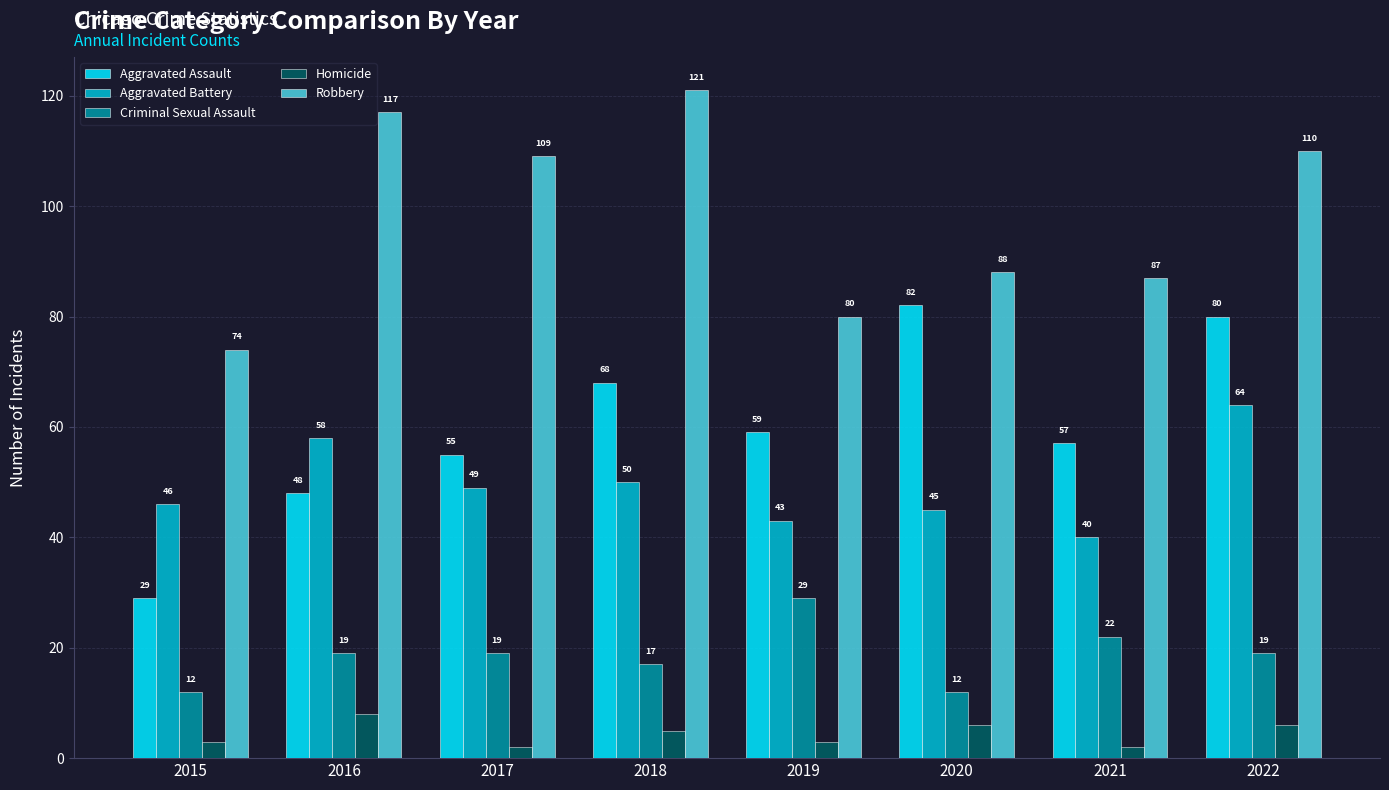

What is the sum of the Aggravated Assault values at 2016 and 2019?

107